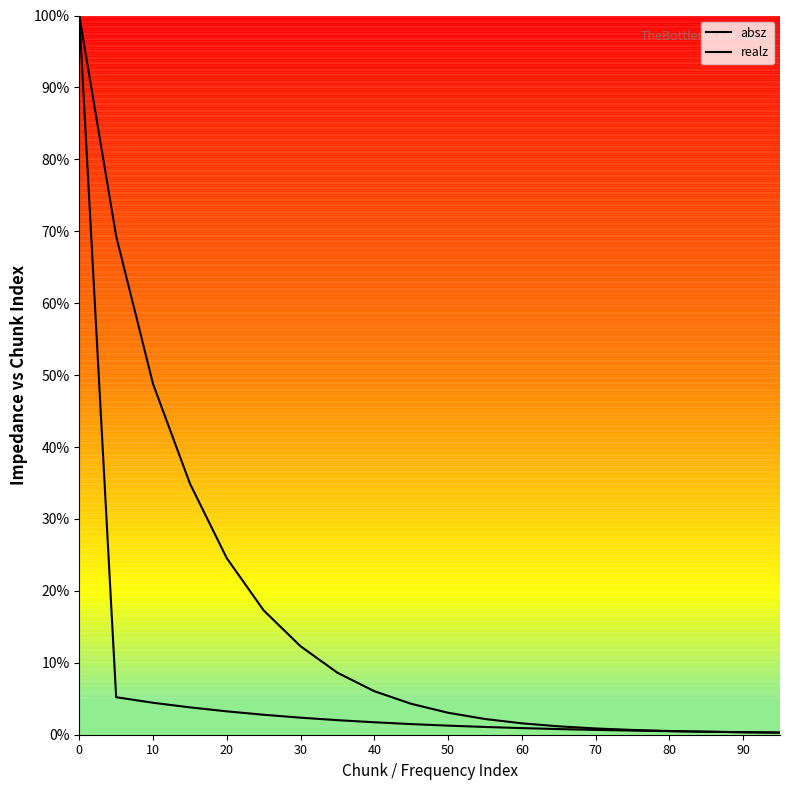

What is the value of the absz point at the 7th from the left?

2.4